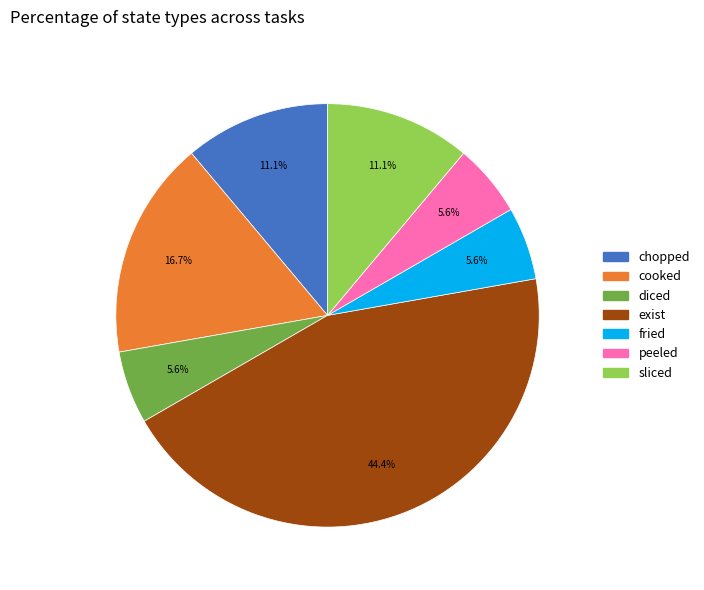

True or false: chopped accounts for 2% of the total.

False